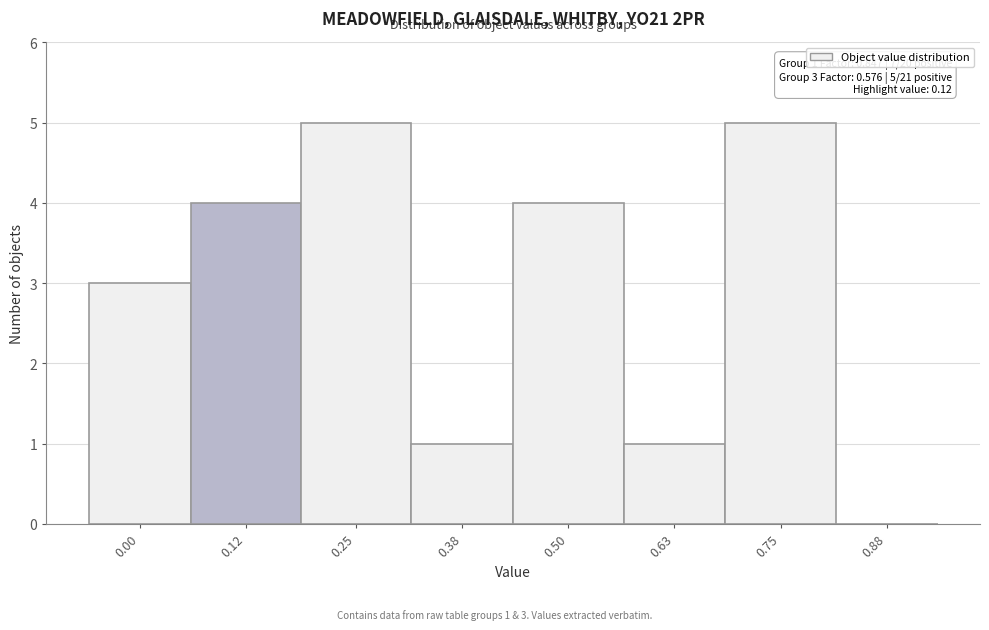

Reading left to right, extract all data points from this chart.

0.00=3	0.12=4	0.25=5	0.38=1	0.50=4	0.63=1	0.75=5	0.88=0